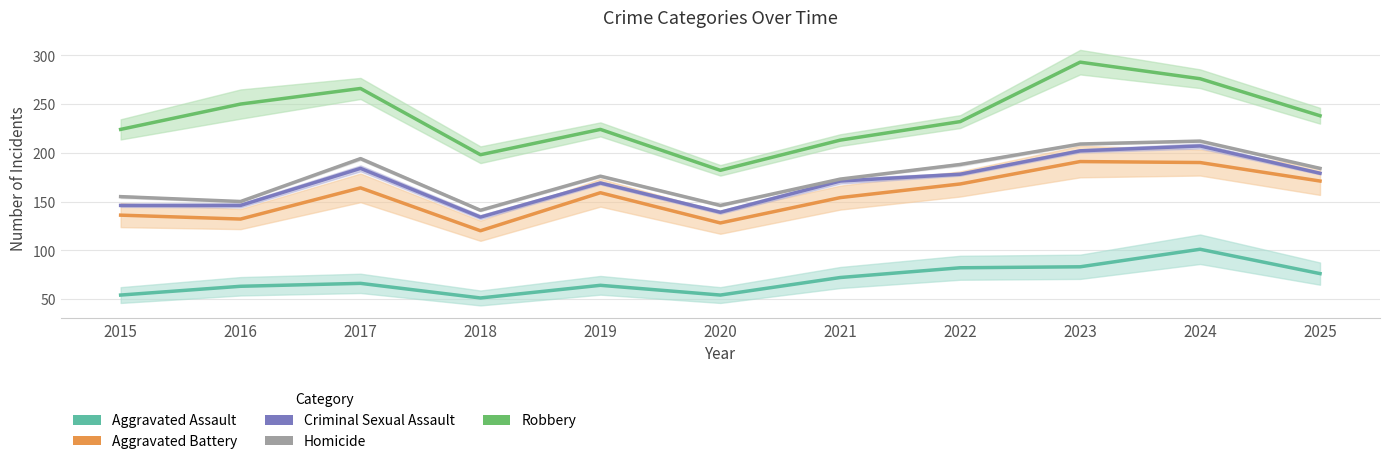

List the labels in order of Criminal Sexual Assault value, largest first.

2024, 2023, 2017, 2025, 2022, 2021, 2019, 2015, 2016, 2020, 2018